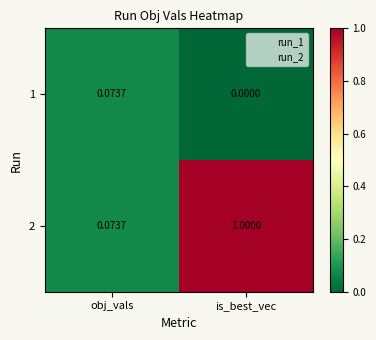

At which label does 1 reach its minimum?

is_best_vec